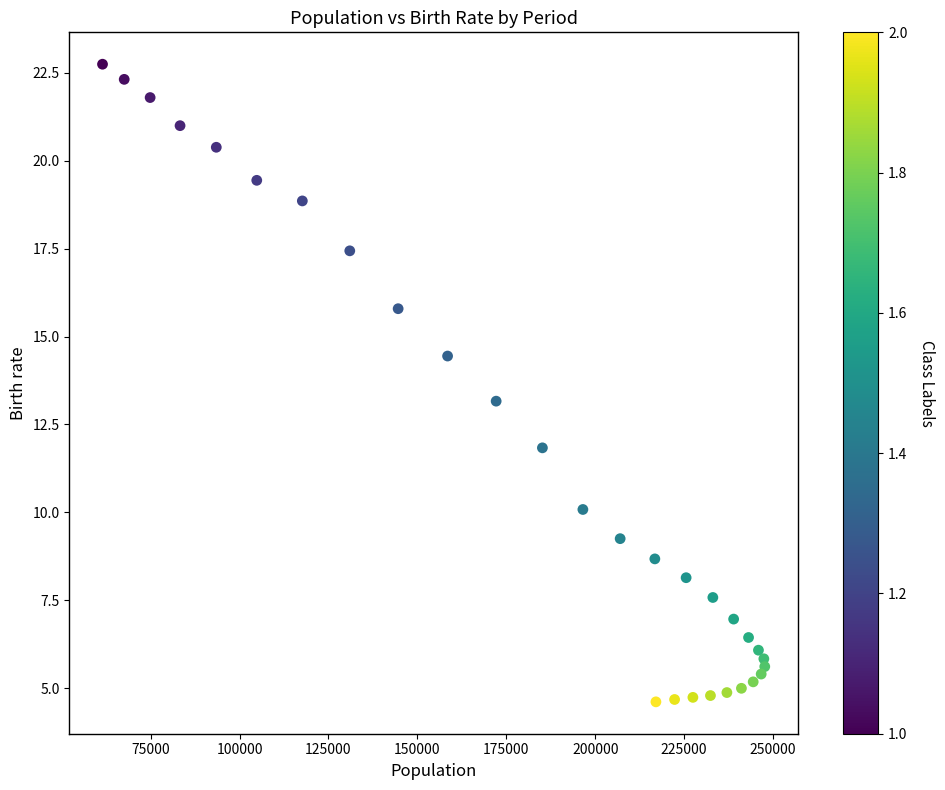

What is the range of Y values (max minus min)?

18.1